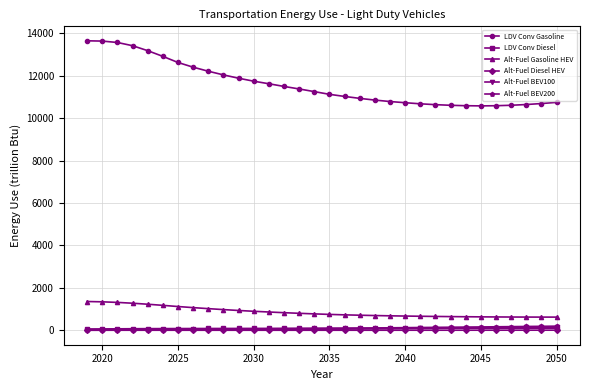

Which series has the largest range (max minus min)?

LDV Conv Gasoline